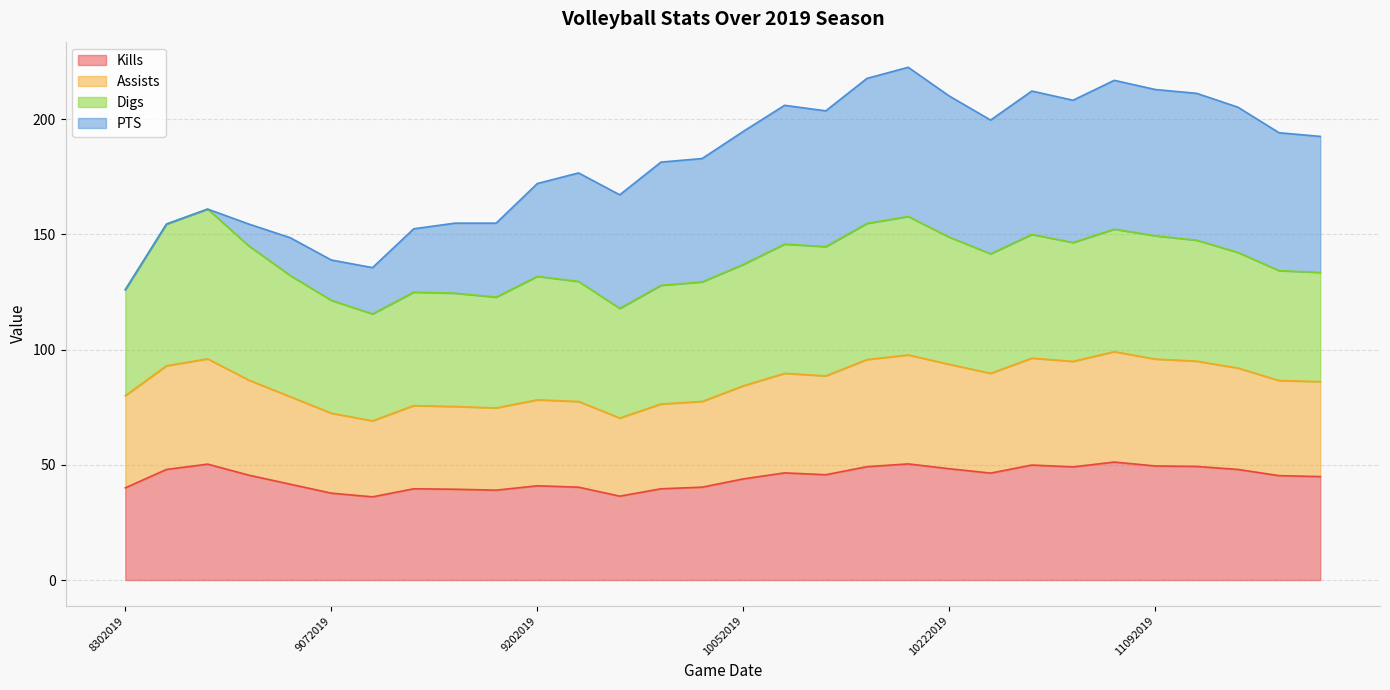

What is the maximum value for Kills?

51.2